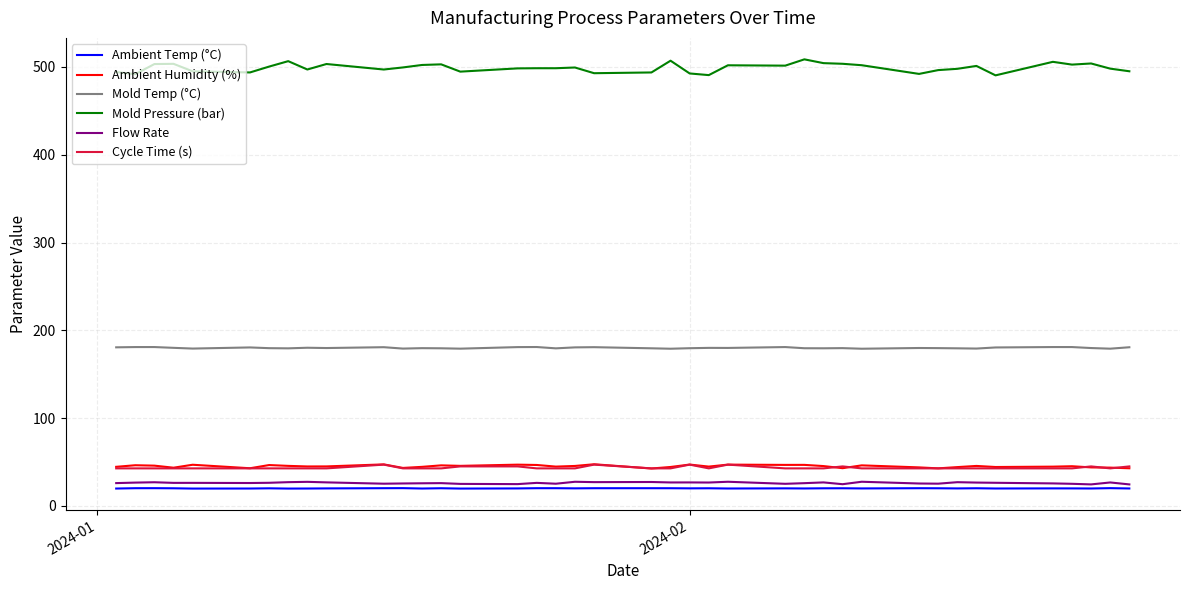

Which series has the widest spread of values?

Mold Pressure (bar)